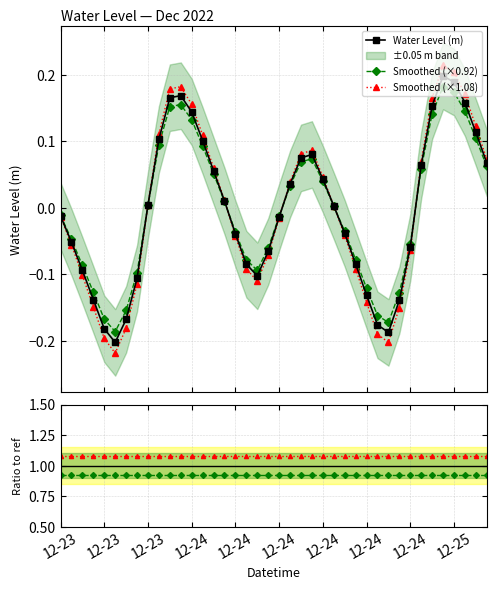

In Smoothed (×0.92), how many points are lower than both neighbors (excluding endpoints)?

3